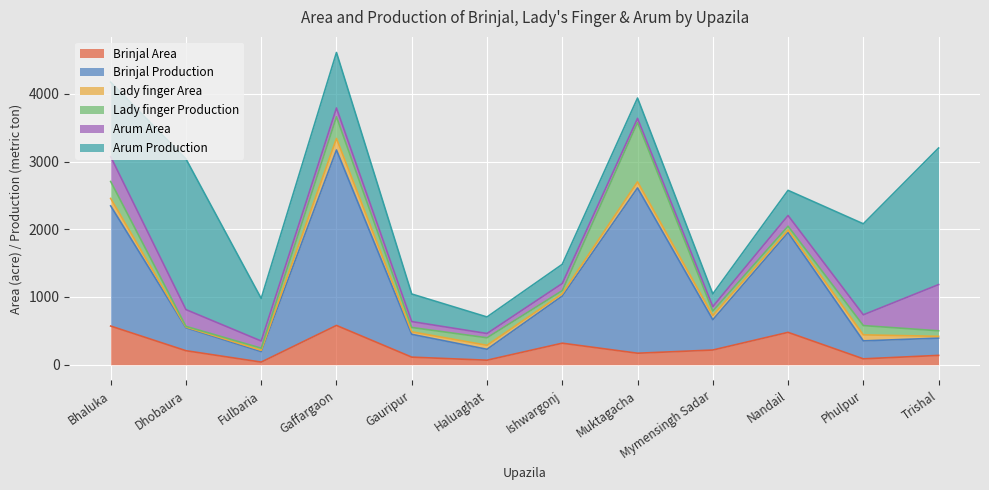

What is the label of the 1st point from the left?

Bhaluka